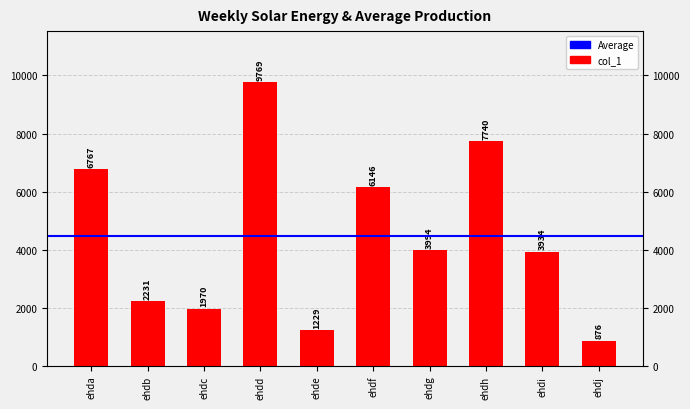

Between ehdg and ehdd, which is larger?

ehdd